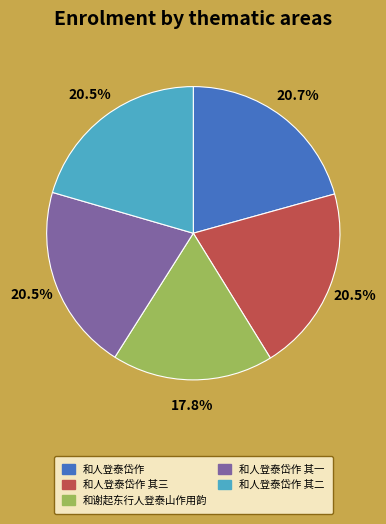

Does any single category account for the majority?

No